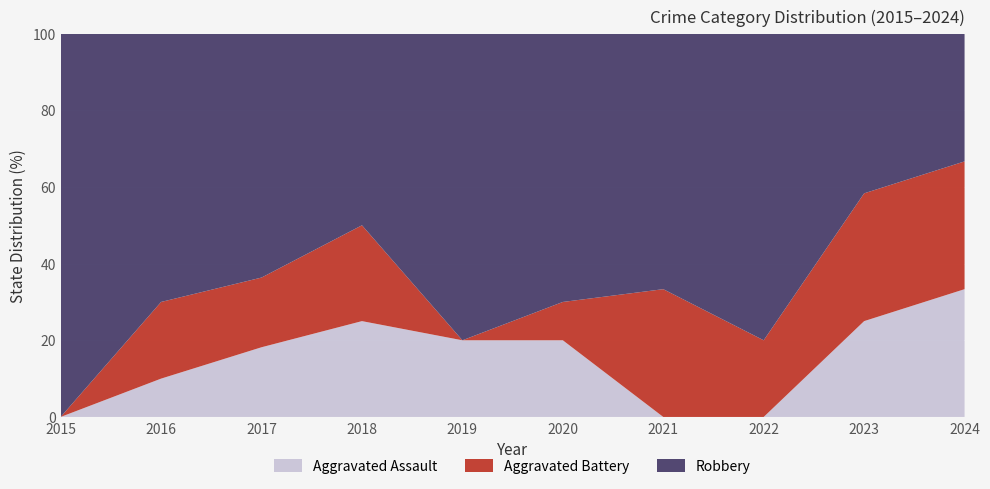

Reading left to right, what are all the values shown in this chart?

Aggravated Assault: 0	1	2	2	1	2	0	0	3	1
Aggravated Battery: 0	2	2	2	0	1	2	2	4	1
Robbery: 6	7	7	4	4	7	4	8	5	1